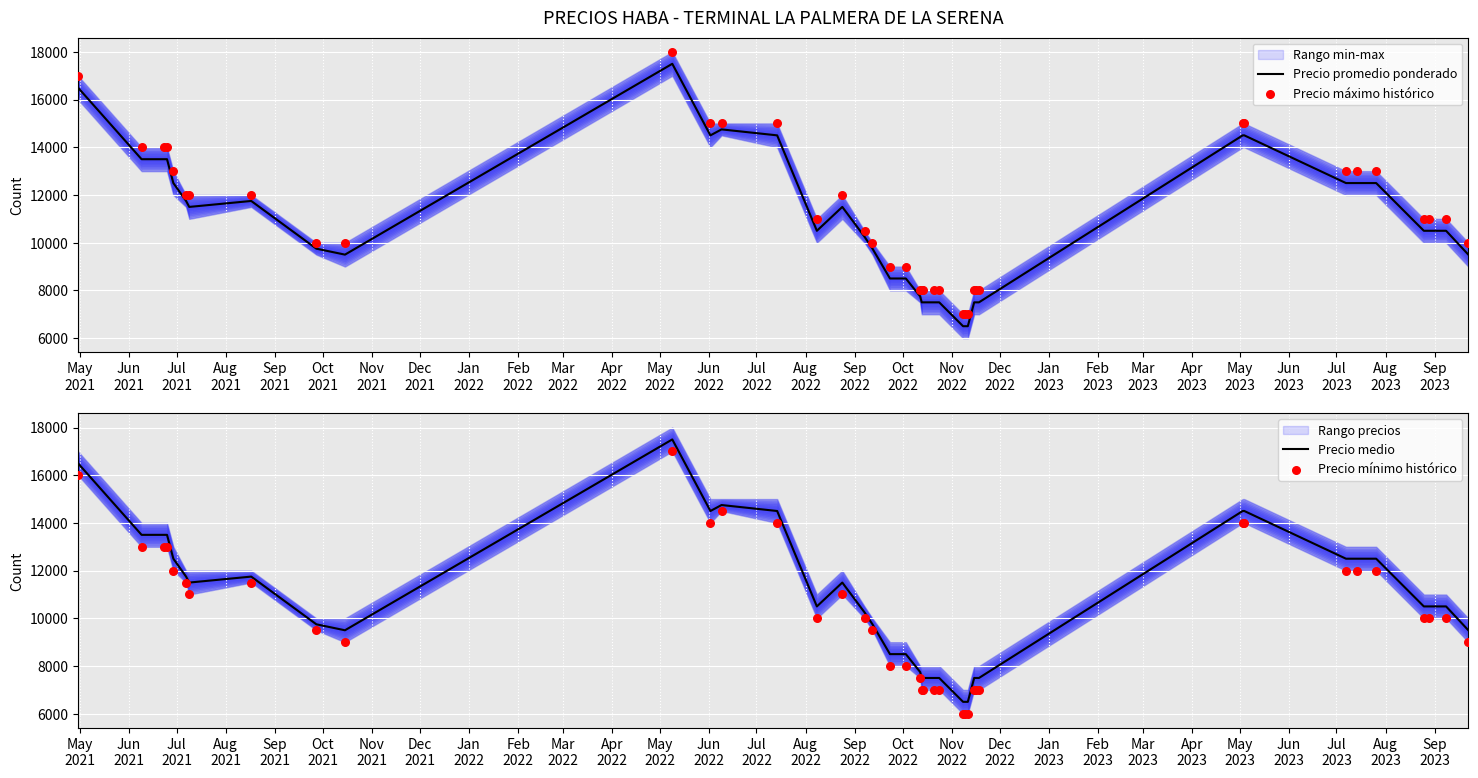

What is the lowest value of the Precio promedio ponderado series?

6500